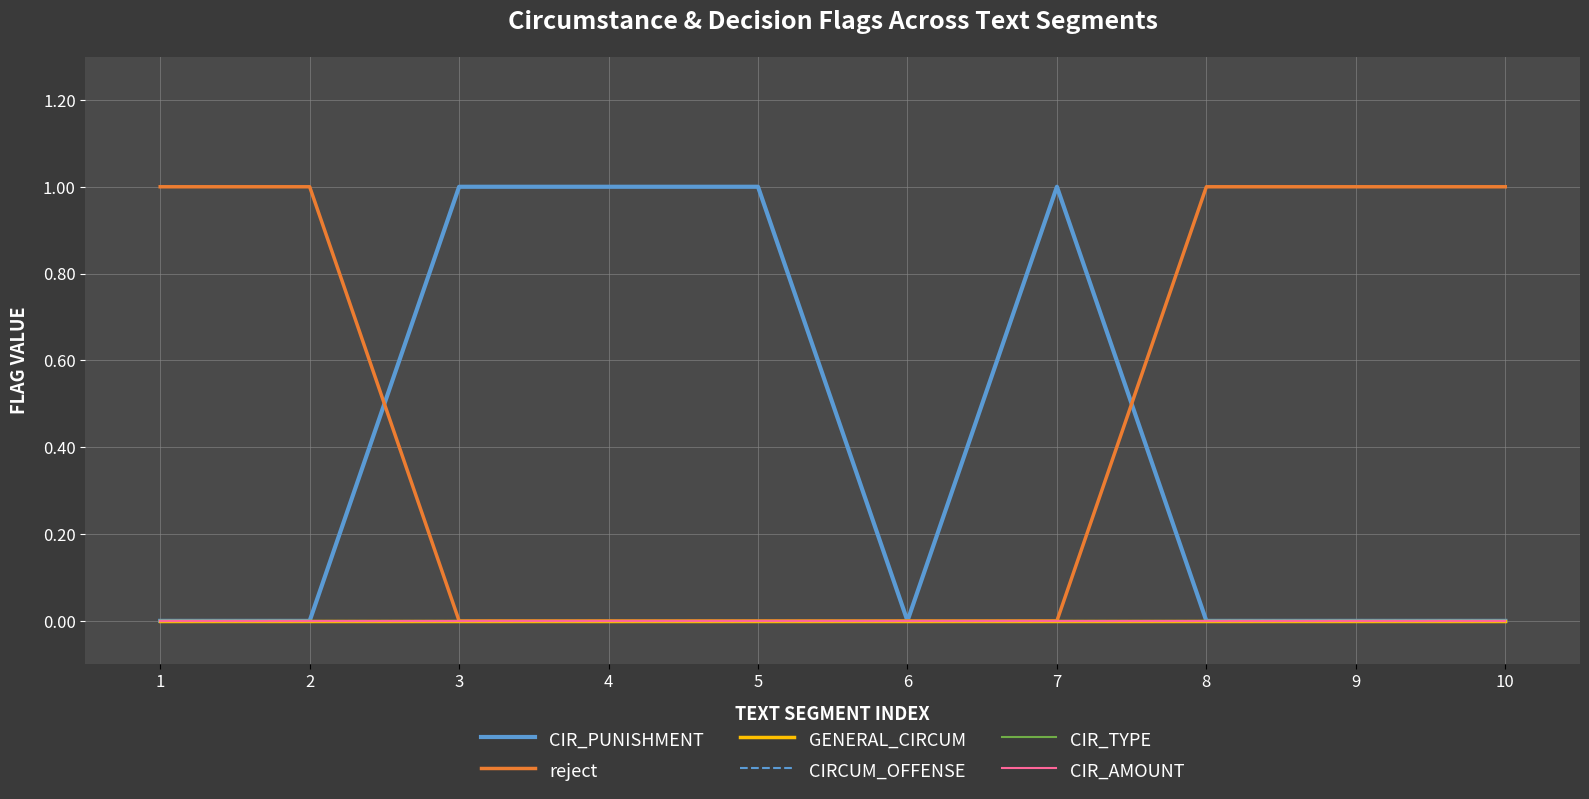

What is the total value across all series at 8?

1